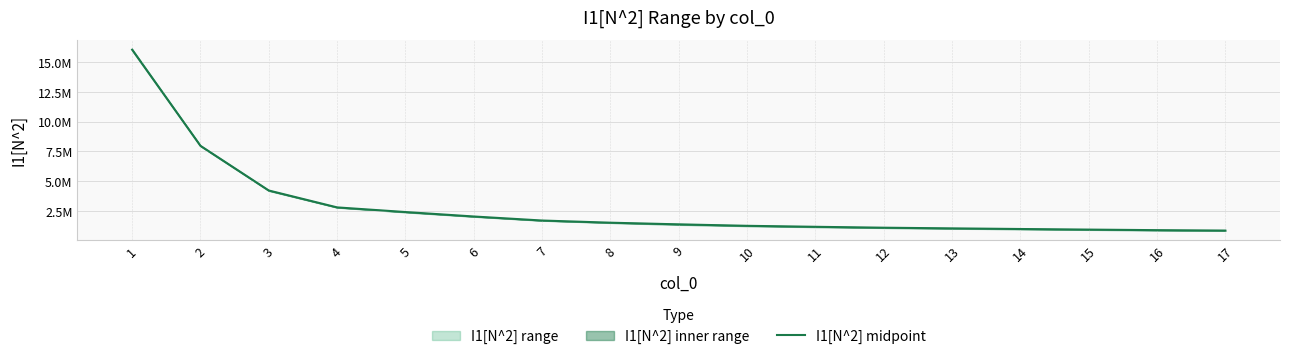

How many data points does each series have?

17